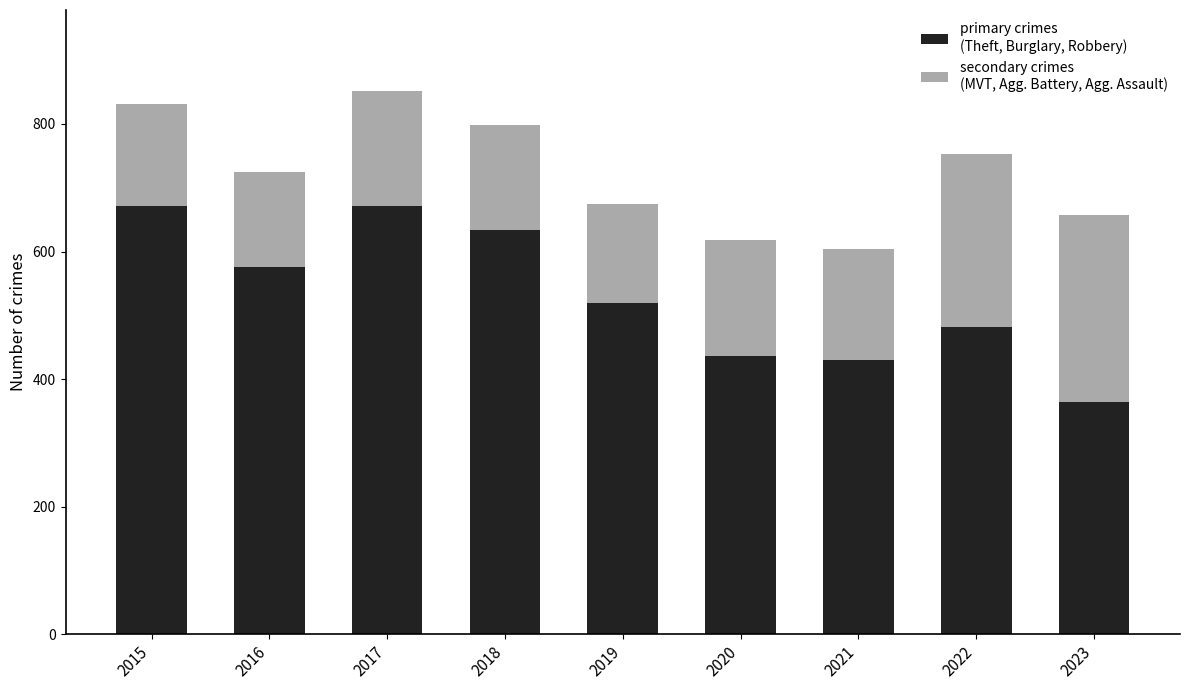

What is the total value across all series at 2015?

831